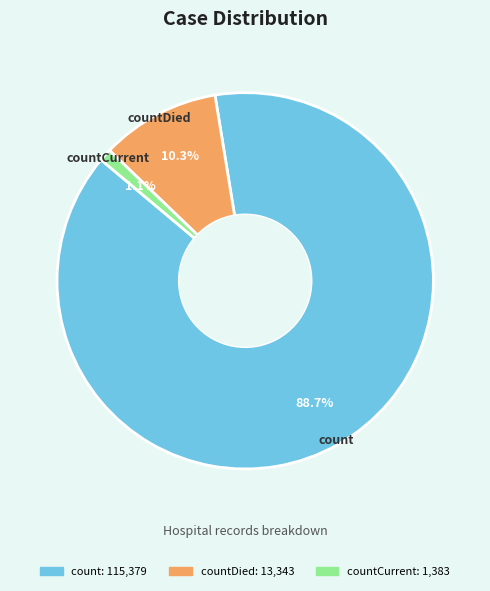

What is the majority slice?

count